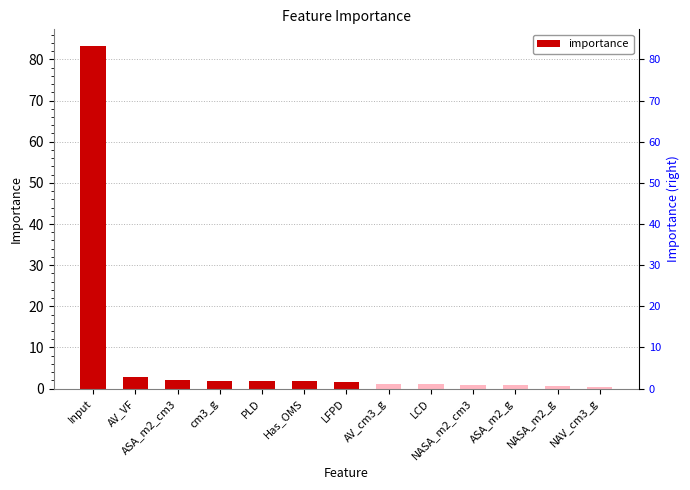

Reading left to right, list all the values displayed in this chart.

83.2	2.8	2.0	1.9	1.8	1.7	1.6	1.2	1.0	0.9	0.9	0.6	0.5